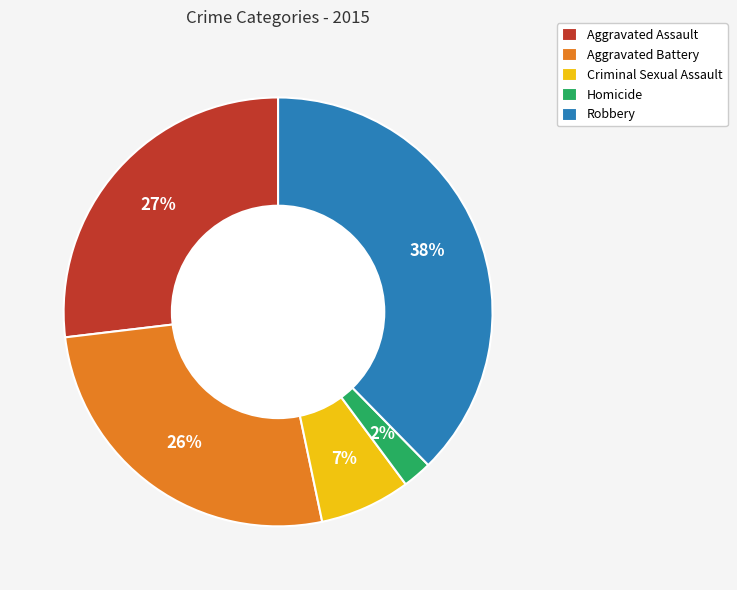

Does Aggravated Assault represent more than half of the total?

No